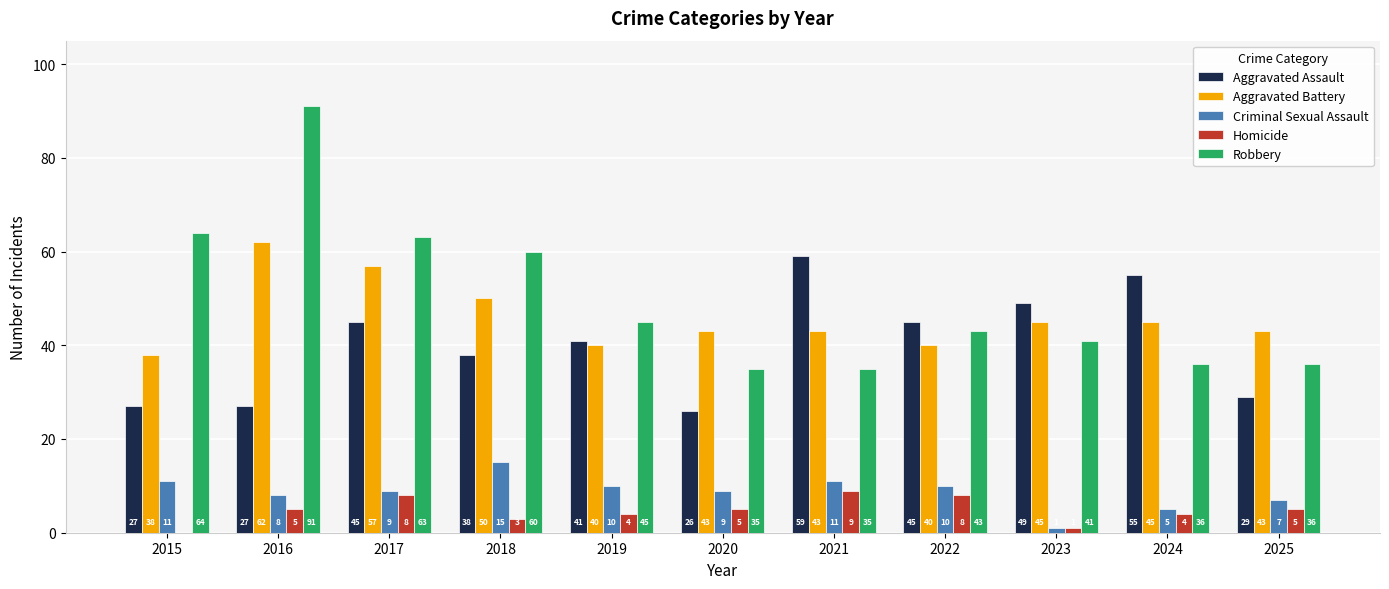

What is the sum of all Aggravated Battery values?

506